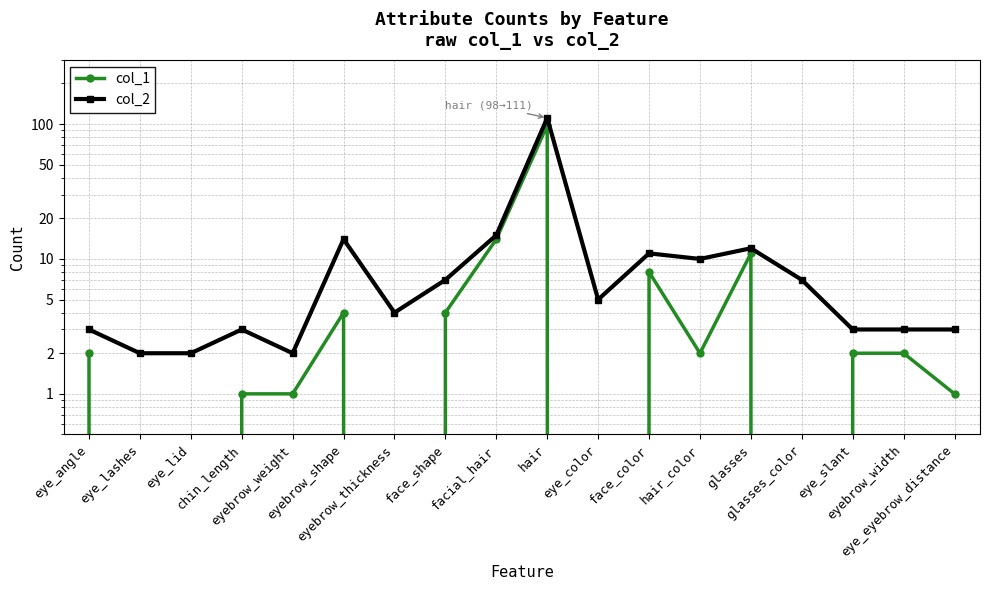

At which label does col_2 first exceed 5?

eyebrow_shape